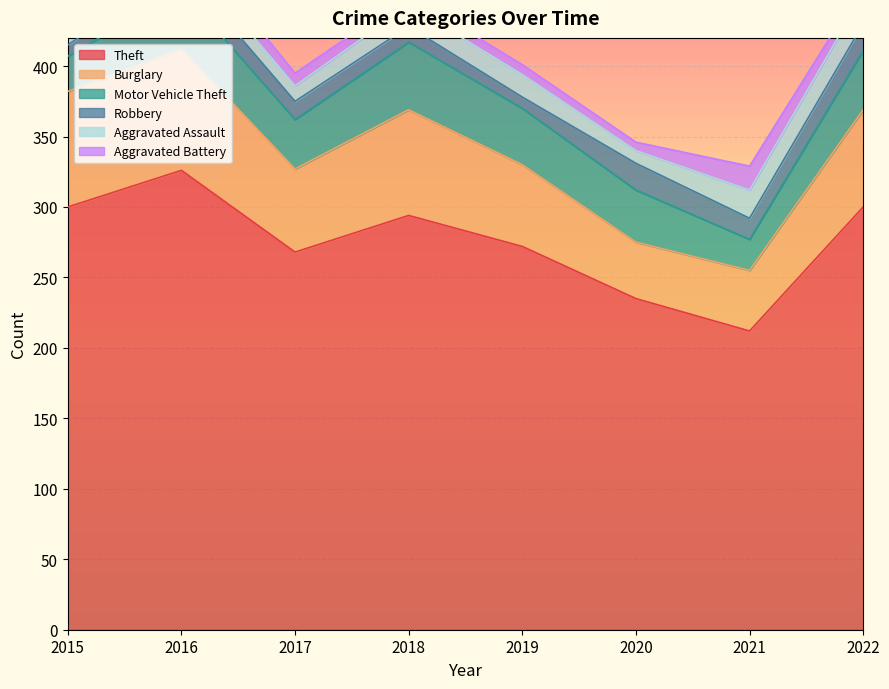

Reading left to right, what are all the values shown in this chart?

Theft: 300	326	268	294	272	235	212	300
Burglary: 82	86	59	75	58	40	43	69
Motor Vehicle Theft: 25	42	35	48	40	37	22	42
Robbery: 8	15	13	11	8	19	15	19
Aggravated Assault: 11	12	11	15	16	9	20	21
Aggravated Battery: 13	13	9	7	7	6	17	7